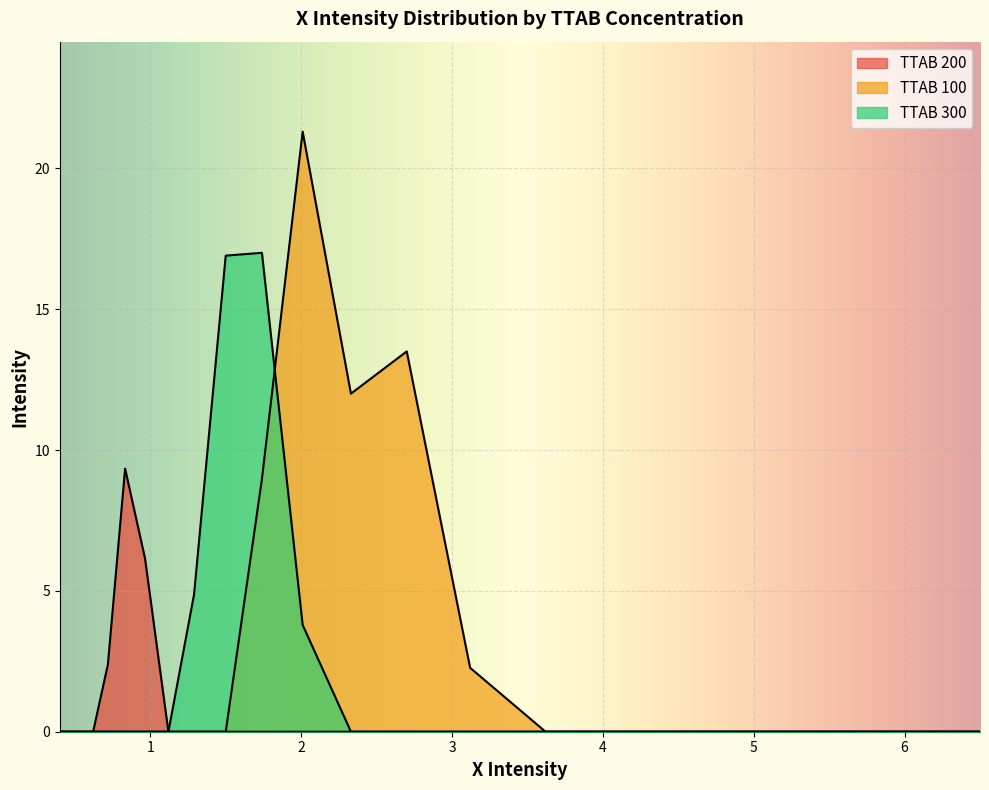

How many lines are shown in the chart?

3